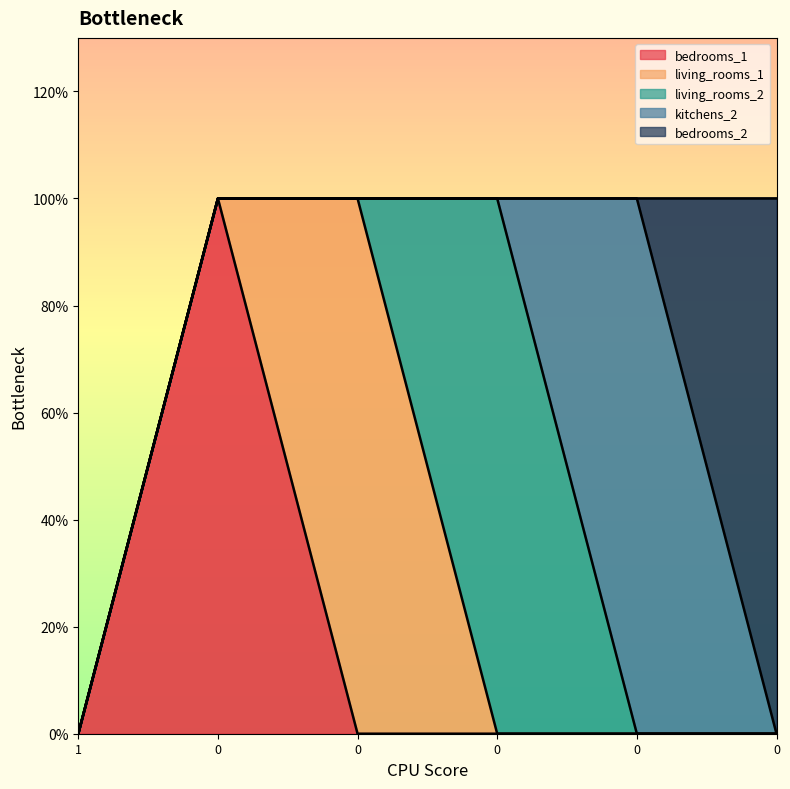

At how many categories does at least one series exceed 0?

5